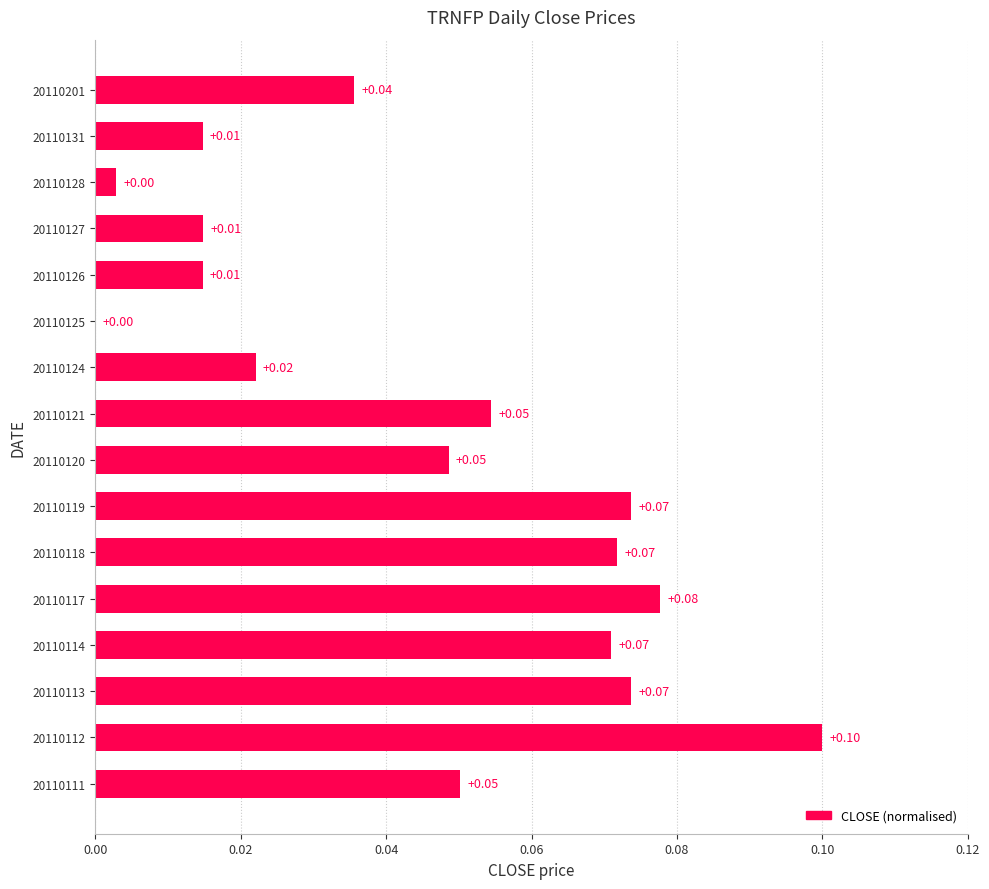

Which has a higher value, 20110119 or 20110126?

20110119